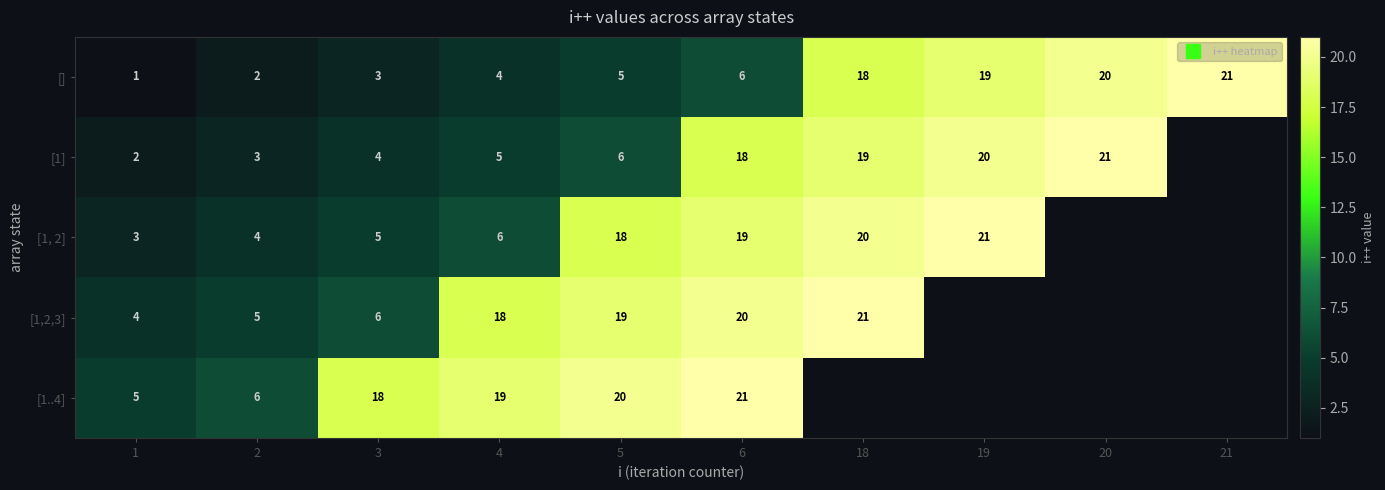

Is it true that [1,2,3] equals 28.7 at 6?

False